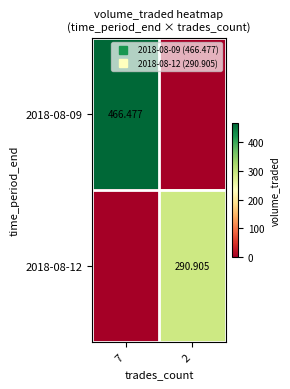

The 2018-08-12 series shows 499.5 at 2. True or false?

False